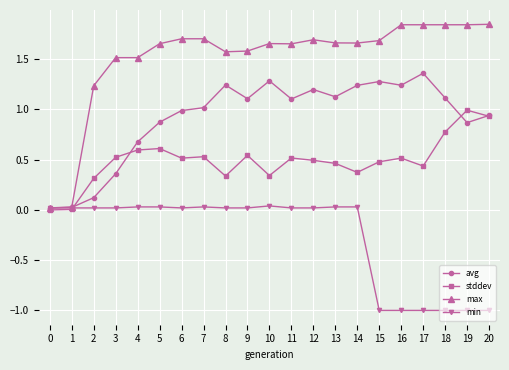

What is the smallest value displayed?

-1.0